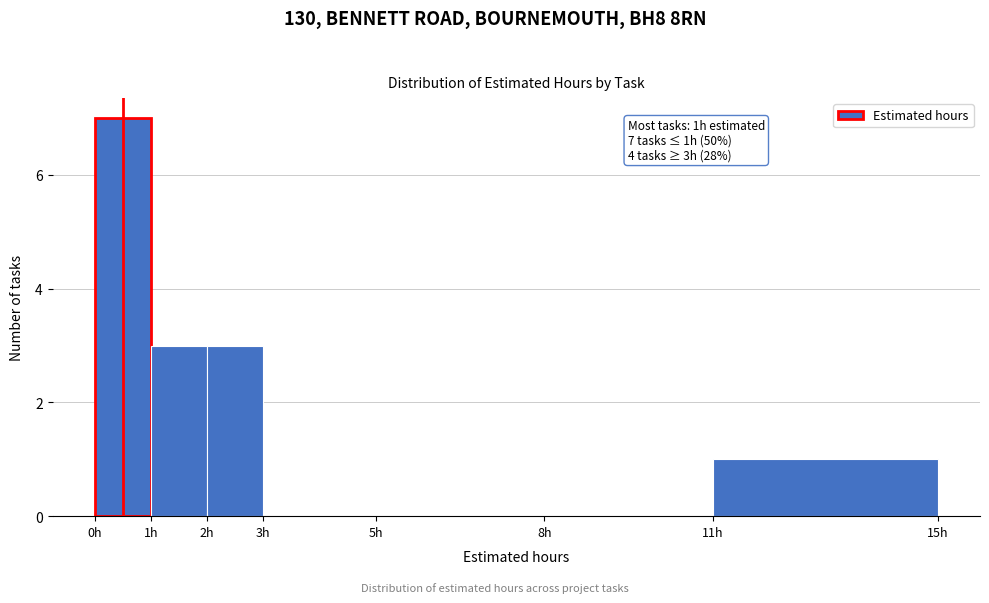

Reading right to left, what are all the values shown in this chart?

11h=1	8h=0	5h=0	3h=0	2h=3	1h=3	0h=7